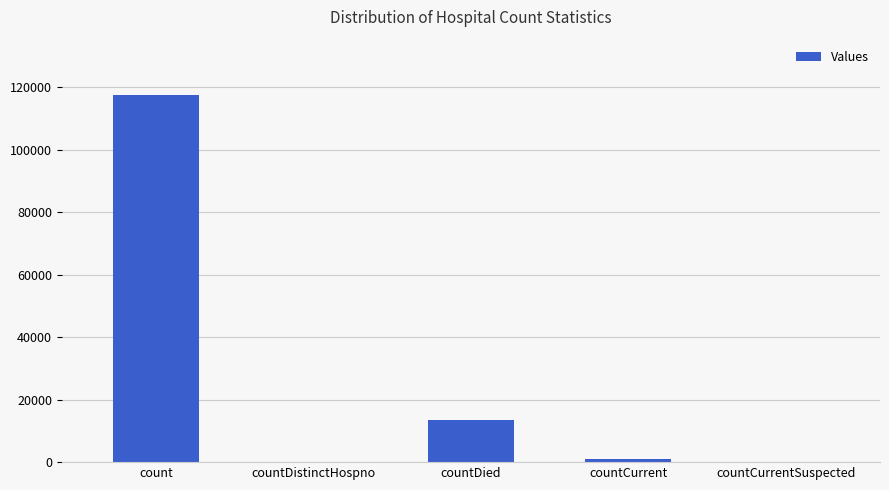

How many categories are shown in the chart?

5